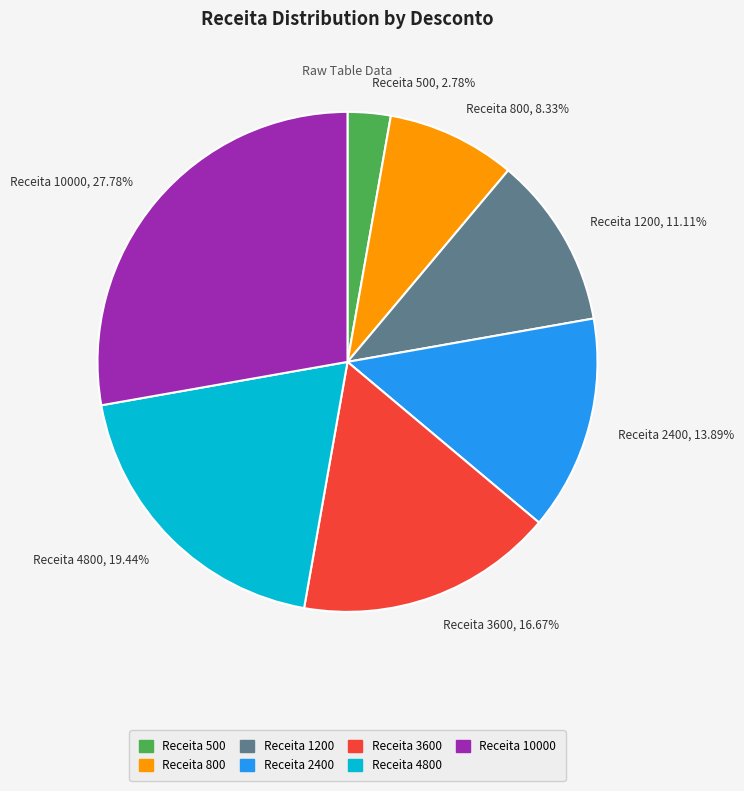

Which category has the biggest portion of the pie?

Receita 10000, 27.78%